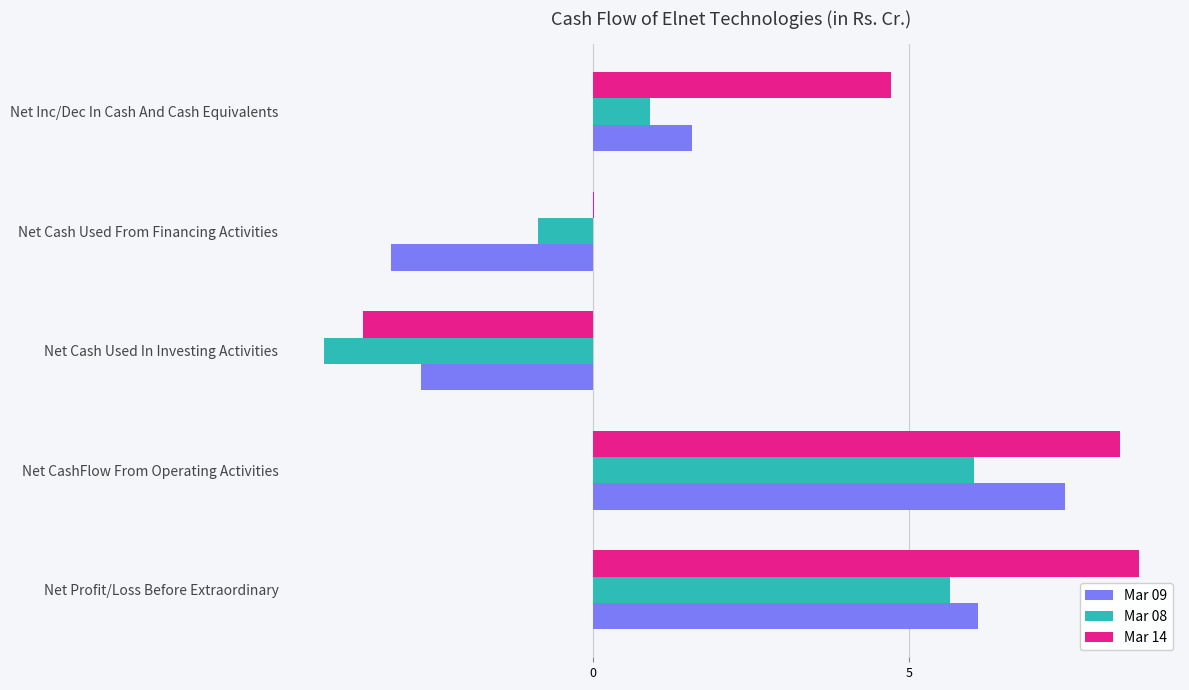

What value does the Mar 08 series have at Net Profit/Loss Before Extraordinary?

5.7